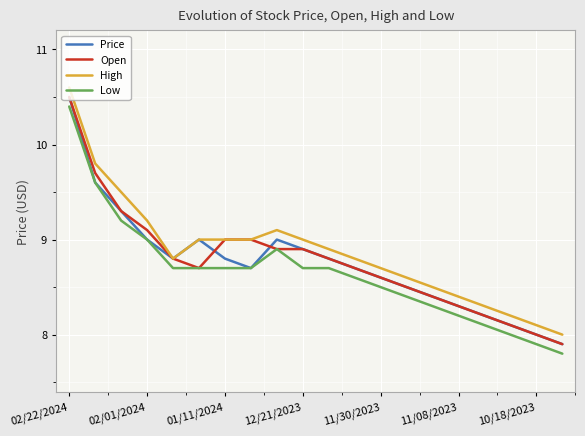

True or false: Low and High cross at least once.

False